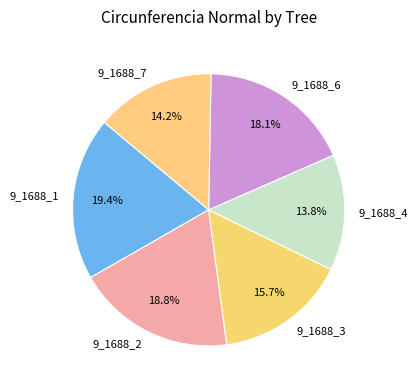

Count the number of slices in the pie.

6